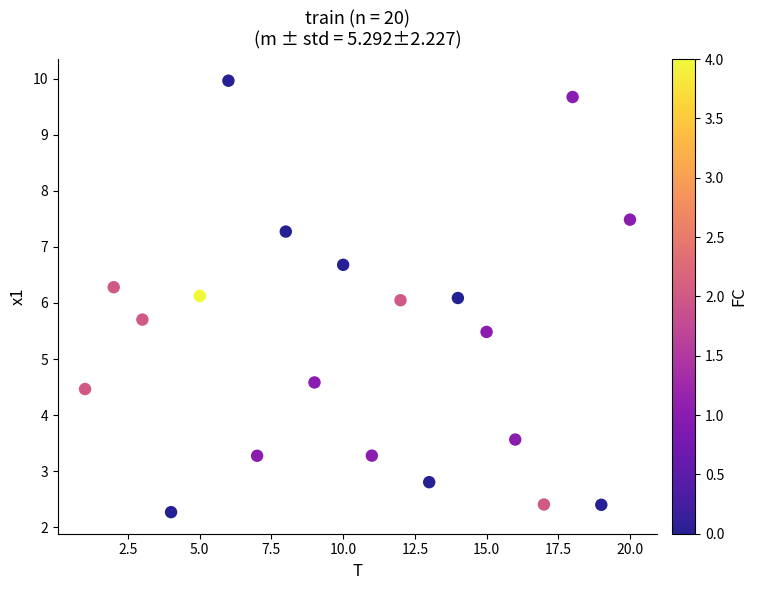

What is the range of Y values (max minus min)?

7.7